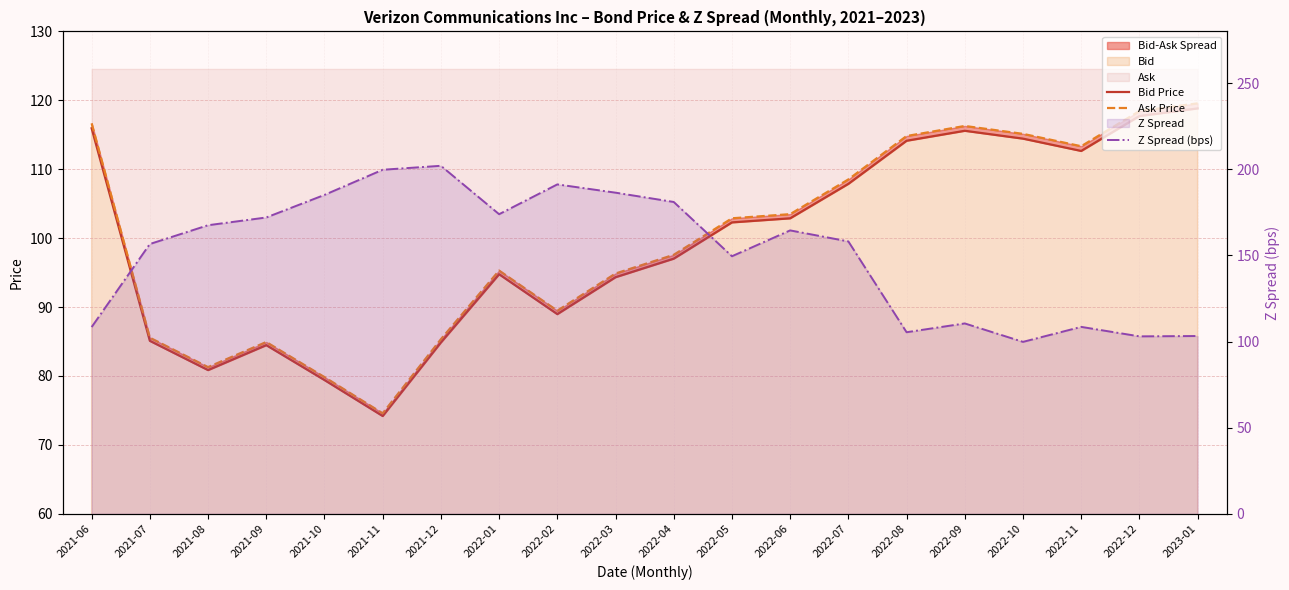

Reading right to left, extract all data points from this chart.

Bid Price: 118.8	117.7	112.7	114.4	115.6	114.1	107.9	102.9	102.3	97.0	94.3	89.0	94.8	84.9	74.2	79.4	84.5	80.9	85.1	115.9
Ask Price: 119.6	118.4	113.3	115.1	116.3	114.8	108.5	103.5	102.9	97.6	94.9	89.5	95.3	85.3	74.6	79.8	84.9	81.3	85.6	116.7
Z Spread (bps): 103.2	103.0	108.5	99.8	110.5	105.4	158.1	164.5	149.5	181.0	186.4	191.2	173.9	202.0	199.7	185.1	172.0	167.5	156.6	108.4